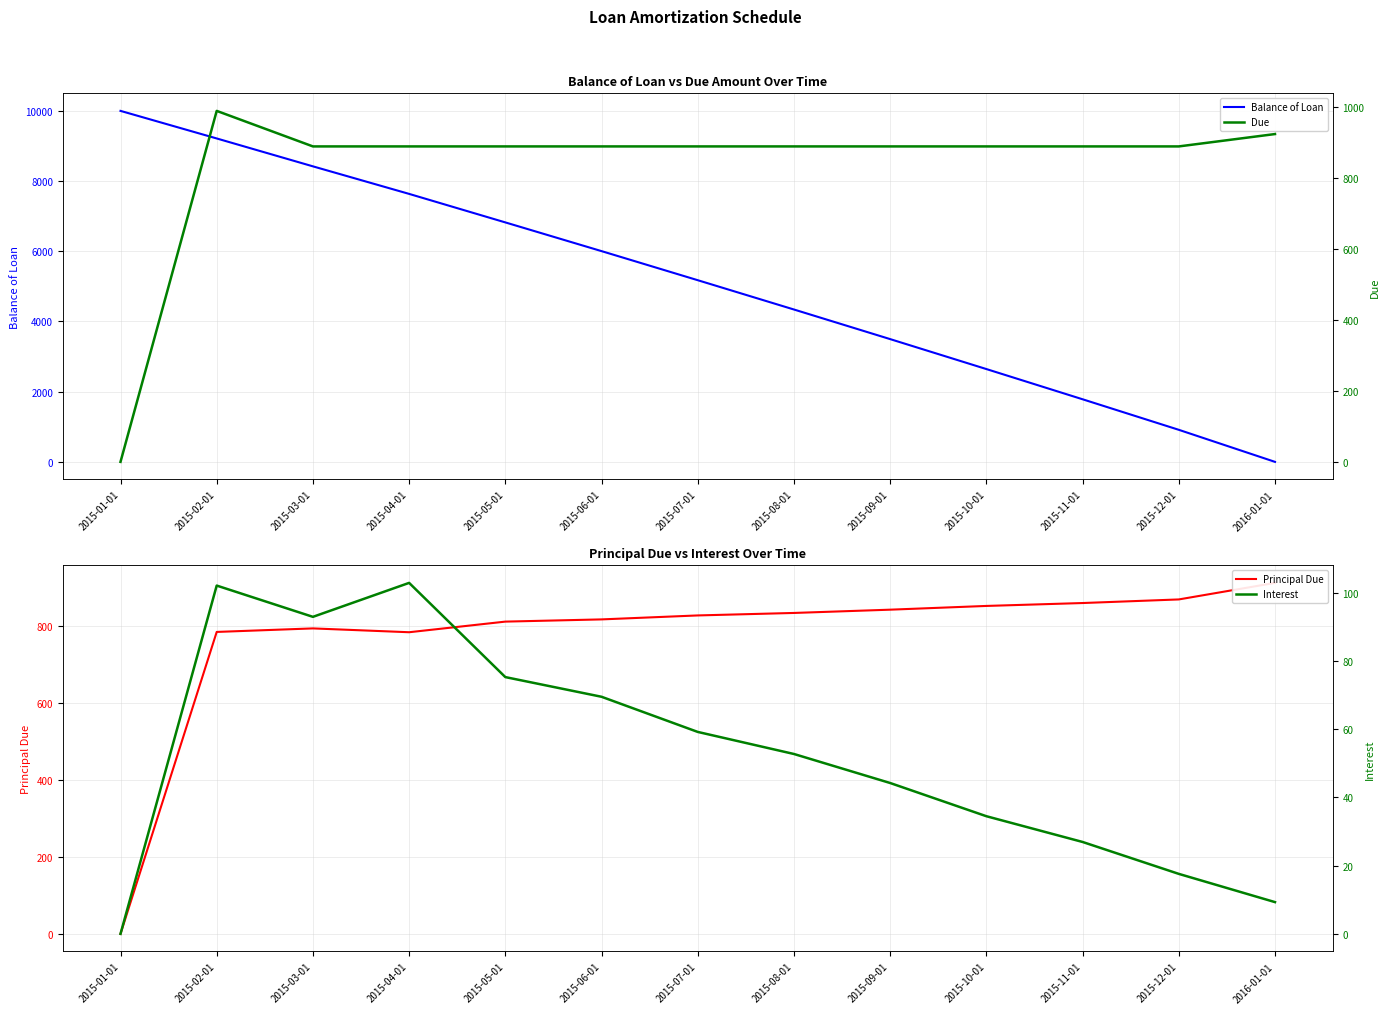

Rank the categories by Principal Due value from lowest to highest.

2015-01-01, 2015-04-01, 2015-02-01, 2015-03-01, 2015-05-01, 2015-06-01, 2015-07-01, 2015-08-01, 2015-09-01, 2015-10-01, 2015-11-01, 2015-12-01, 2016-01-01